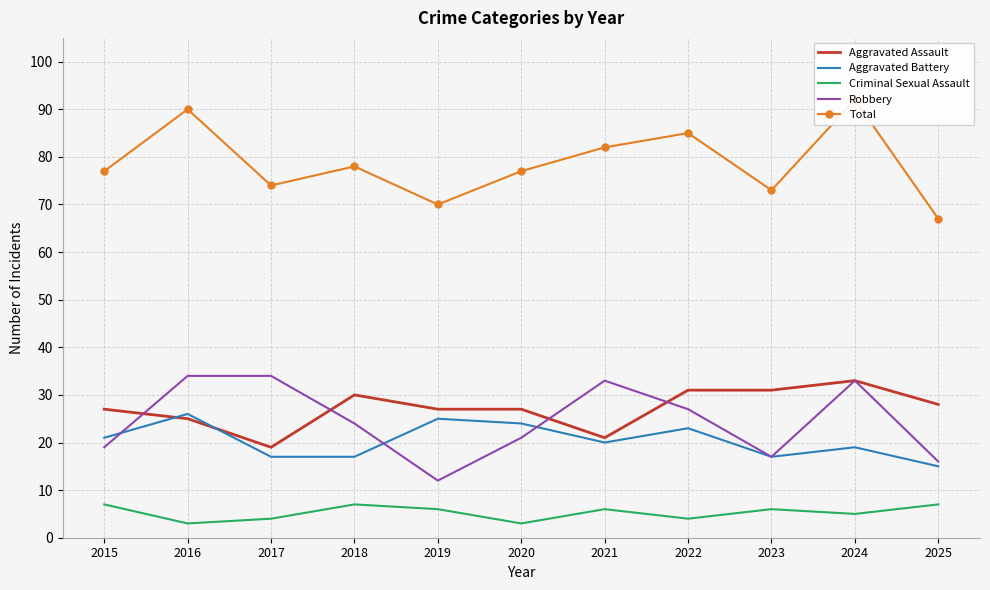

The Robbery series shows 42 at 2022. True or false?

False